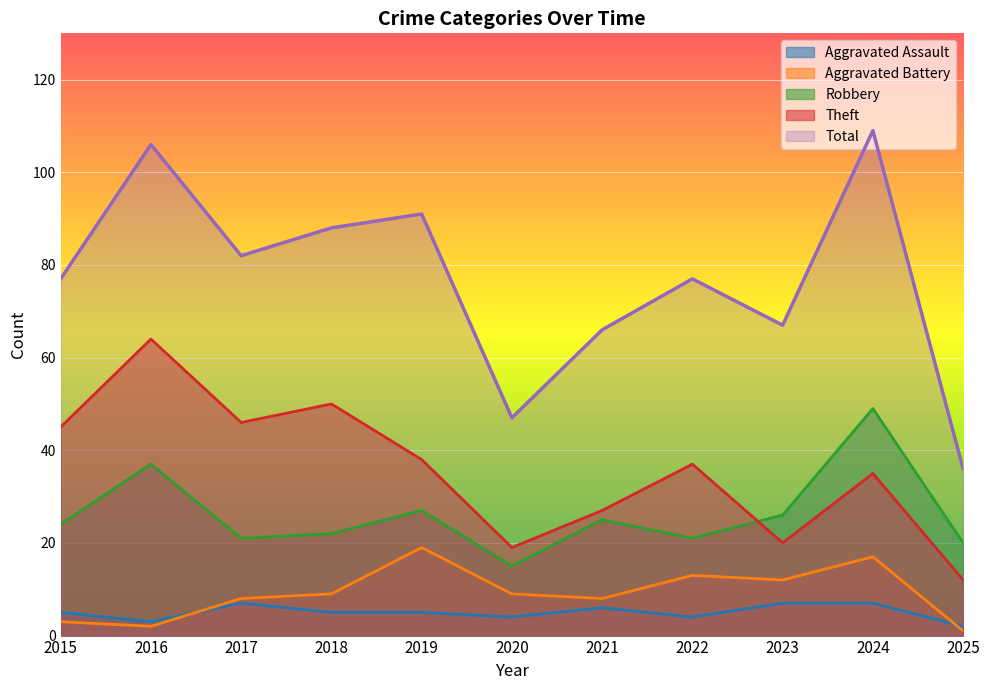

What is the sum of the Aggravated Assault values at 2020 and 2024?

11